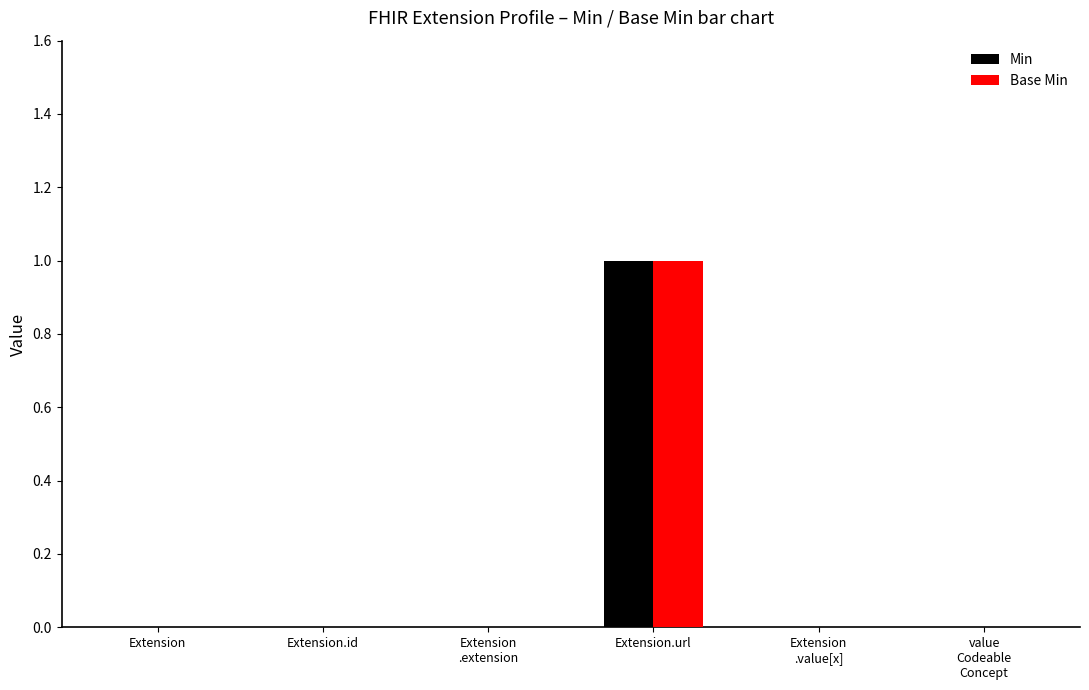

True or false: Base Min has a value of 0 at value
Codeable
Concept.

True